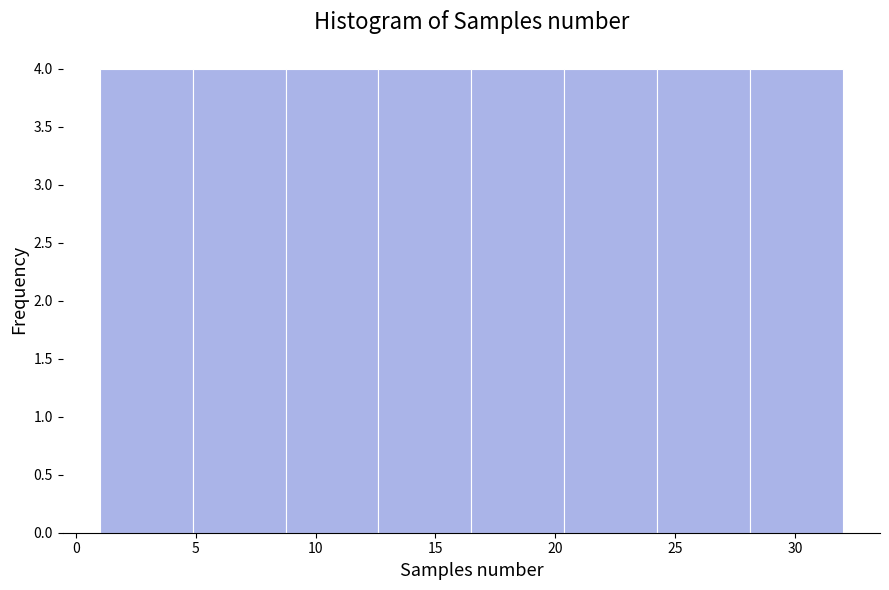

How tall is the bar that spans 16.5 to 20.5 on the x-axis? Neither the bar edges nor the heights are printed on the chart, so give them approximately, as read against the axes.

4